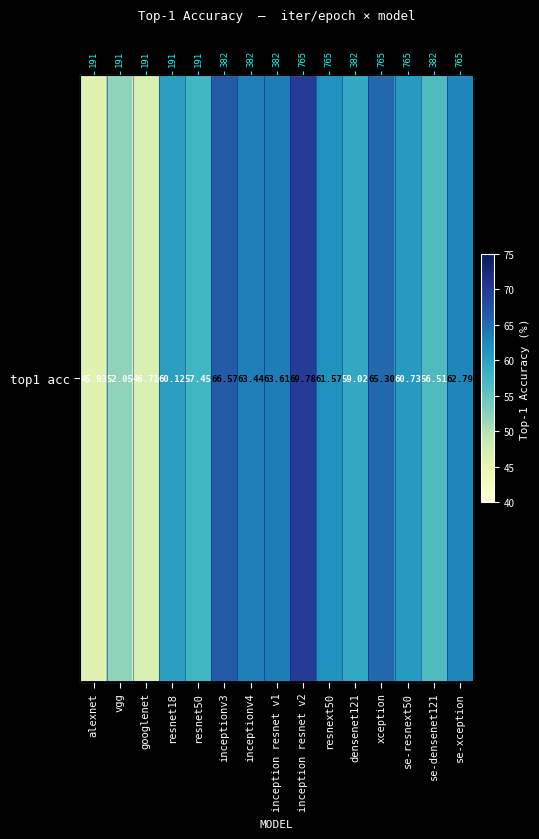

Where is the data nearest to the value 57?

resnet50